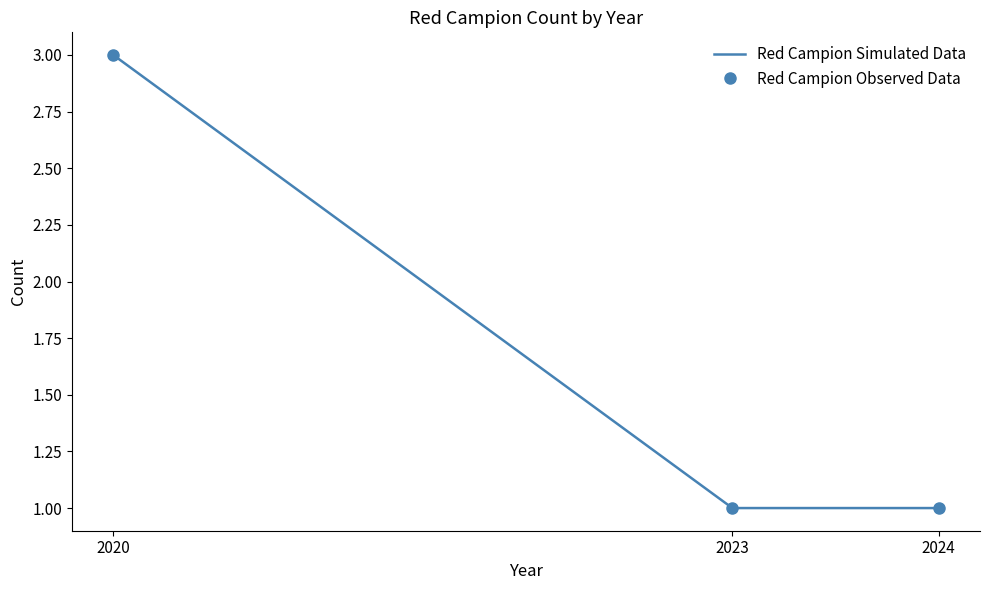

Which series has the largest range (max minus min)?

Red Campion Simulated Data